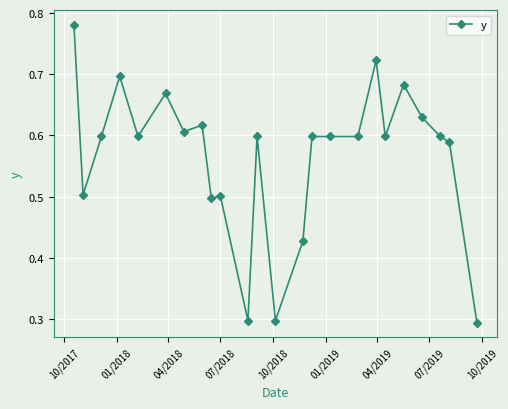

Count the values in the range 0 to 1.

24